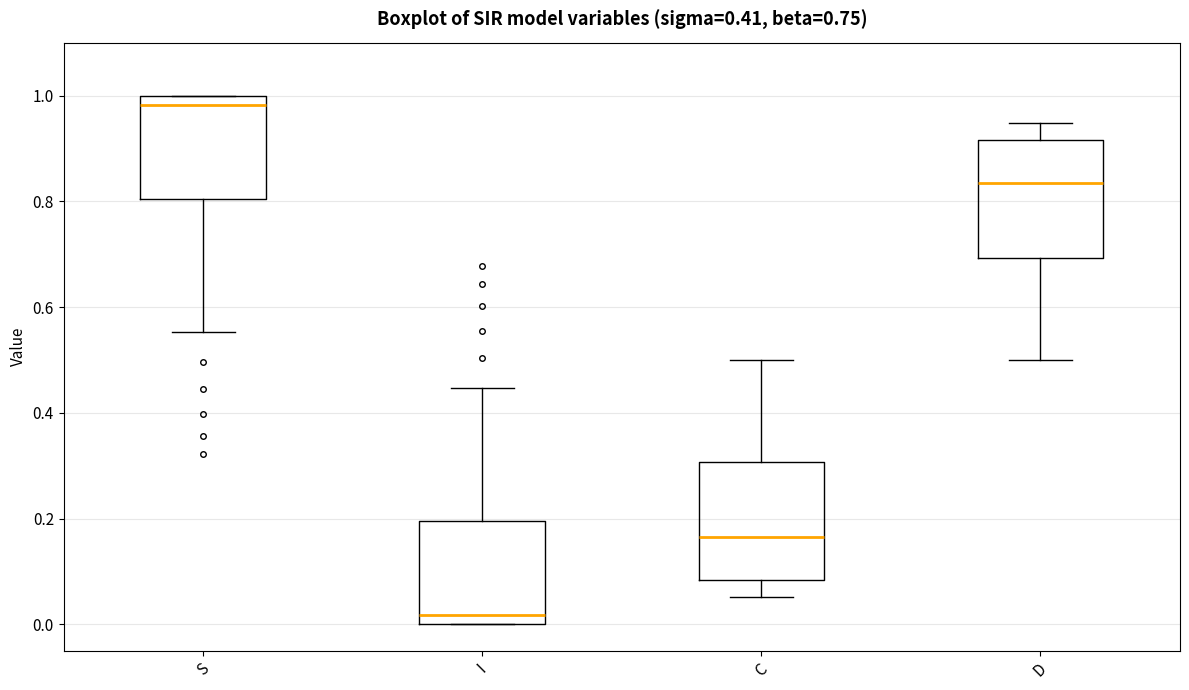

Which box has the lowest median line?

I